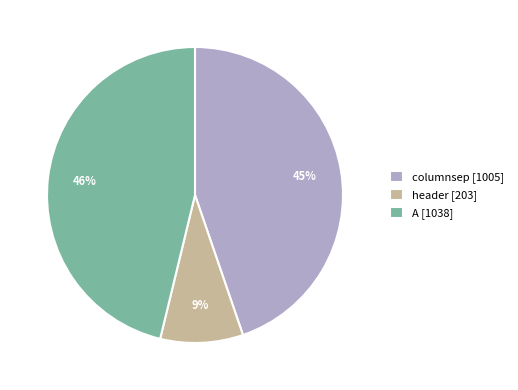

Which has a higher value, header or columnsep?

columnsep